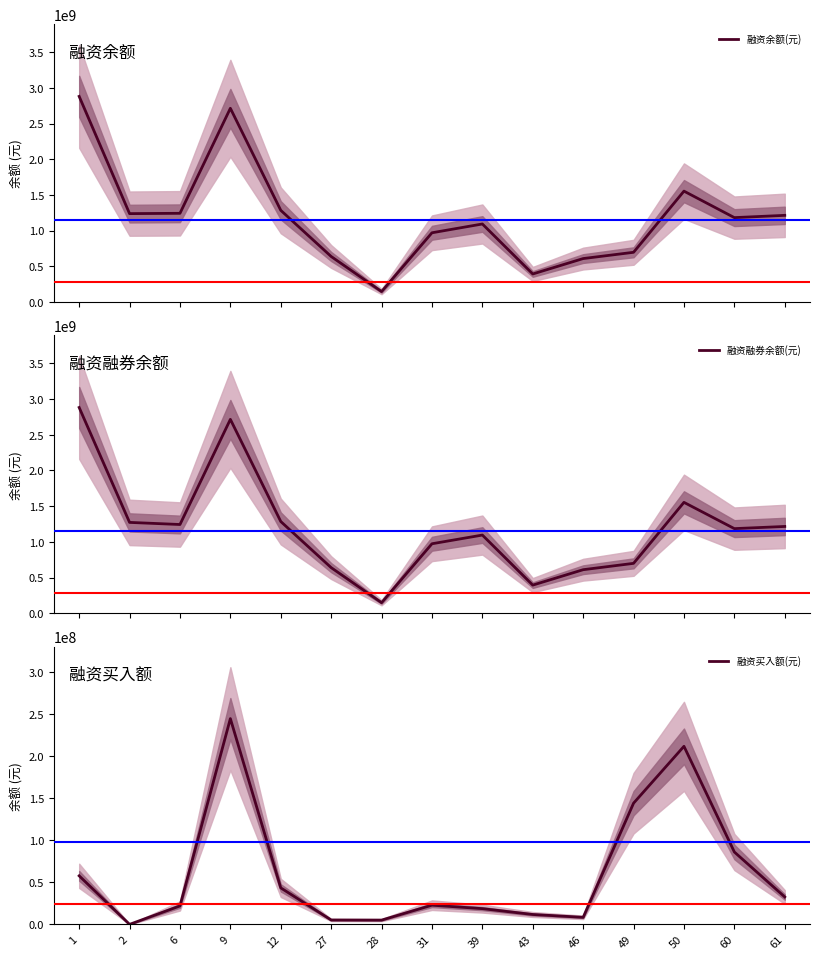

True or false: 融资余额(元) and 融资融券余额(元) intersect in this chart.

False